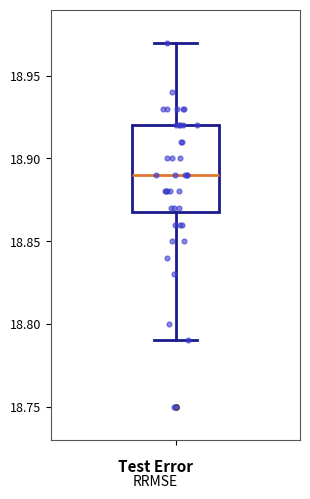

Transcribe this box plot: give where the median line is, the range the box spans, and where the two whiskers end, as read against the y-axis. The values are not printed on the chart, so give them approximately, as read against the axis.

median 18.89, box 18.87 to 18.92, whiskers 18.79 to 18.97